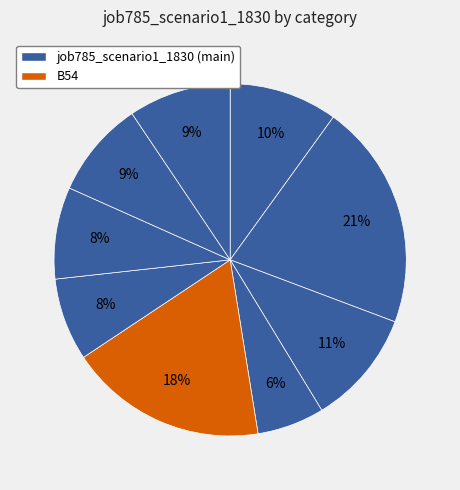

How many slices are in this pie chart?

9